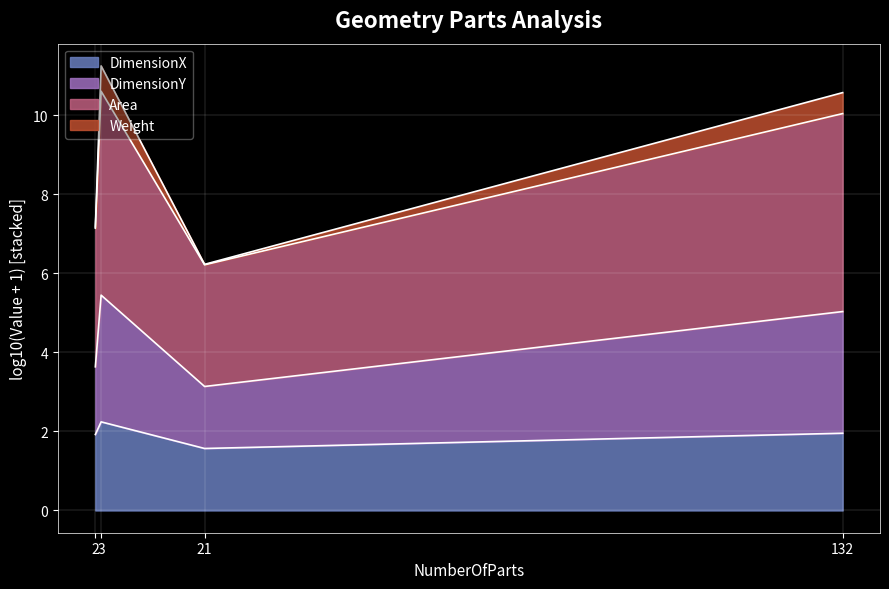

At which label does Area first exceed 5?

3